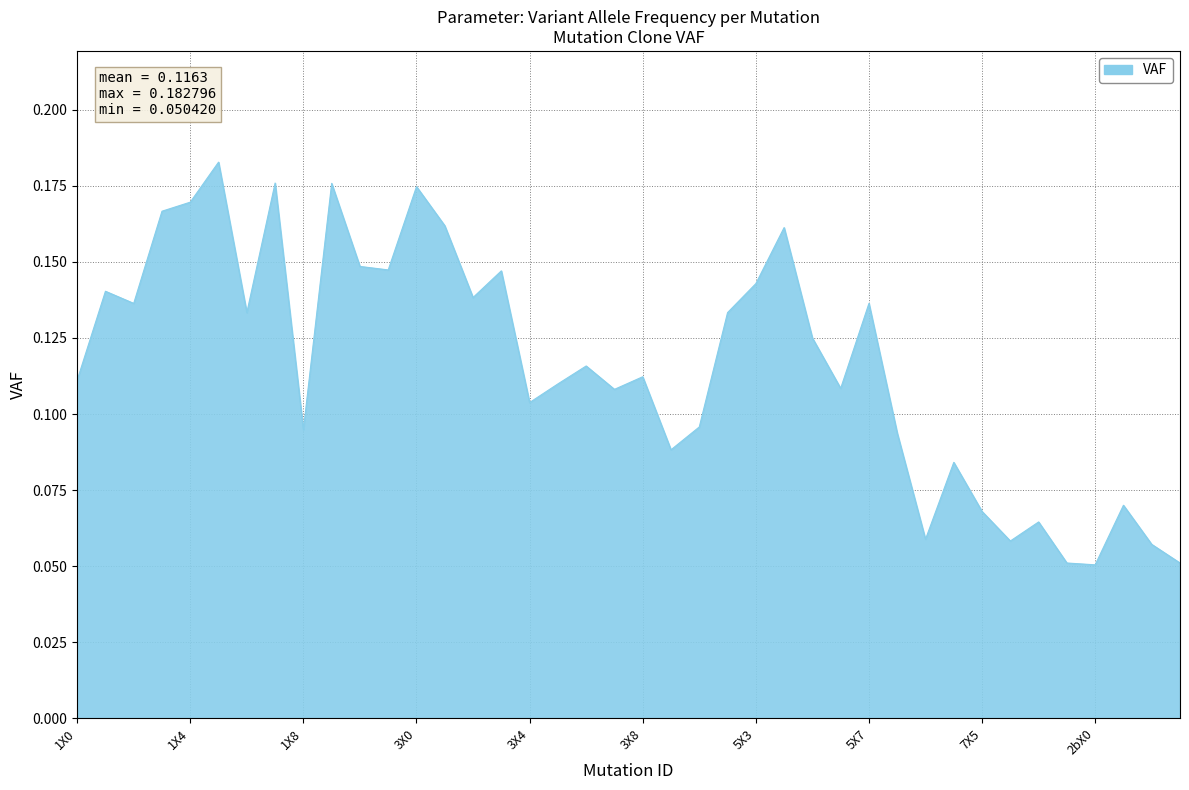

What is the difference between the maximum and minimum values?

0.1